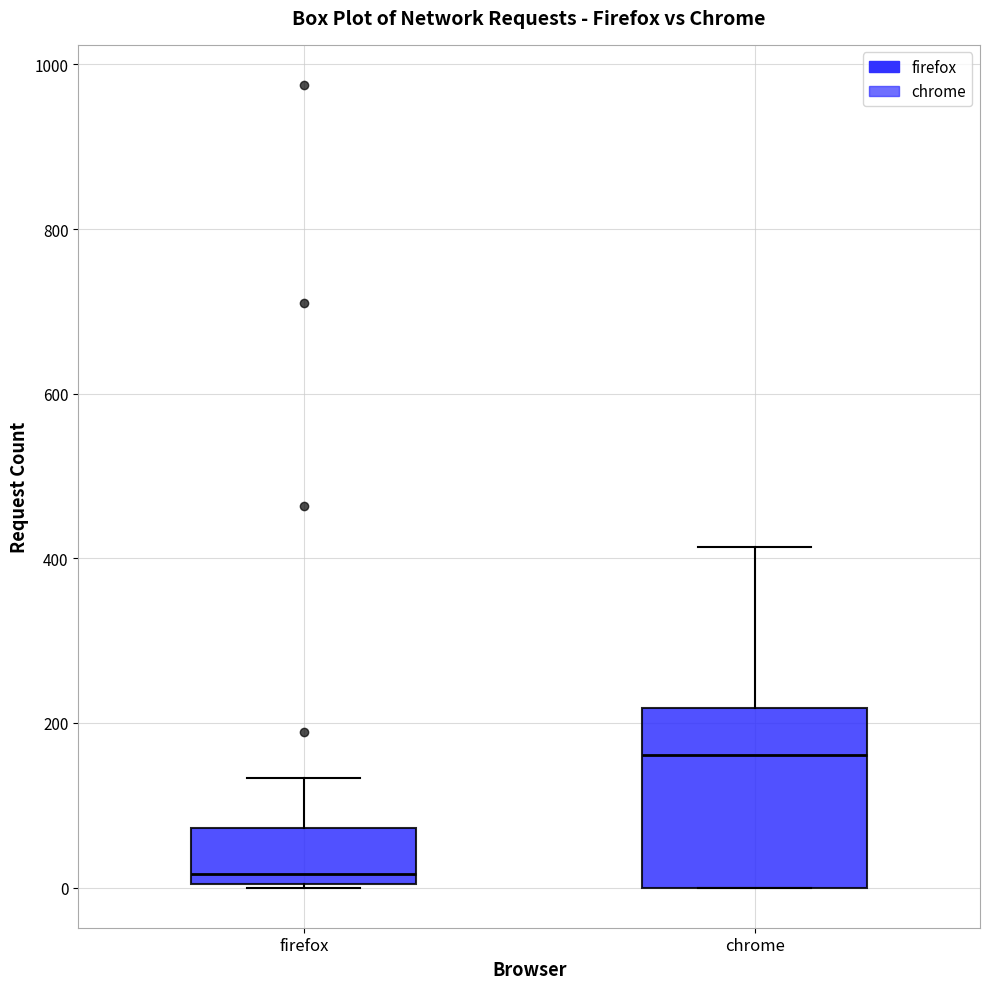

Which box's median line is the highest?

chrome